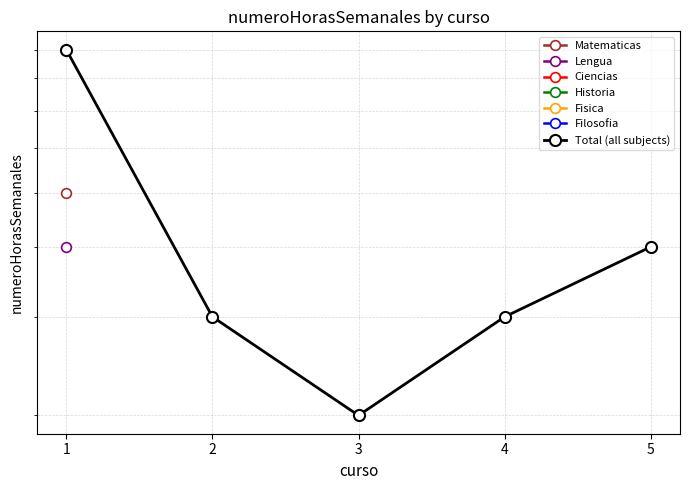

At which label is the value closest to 5?

5